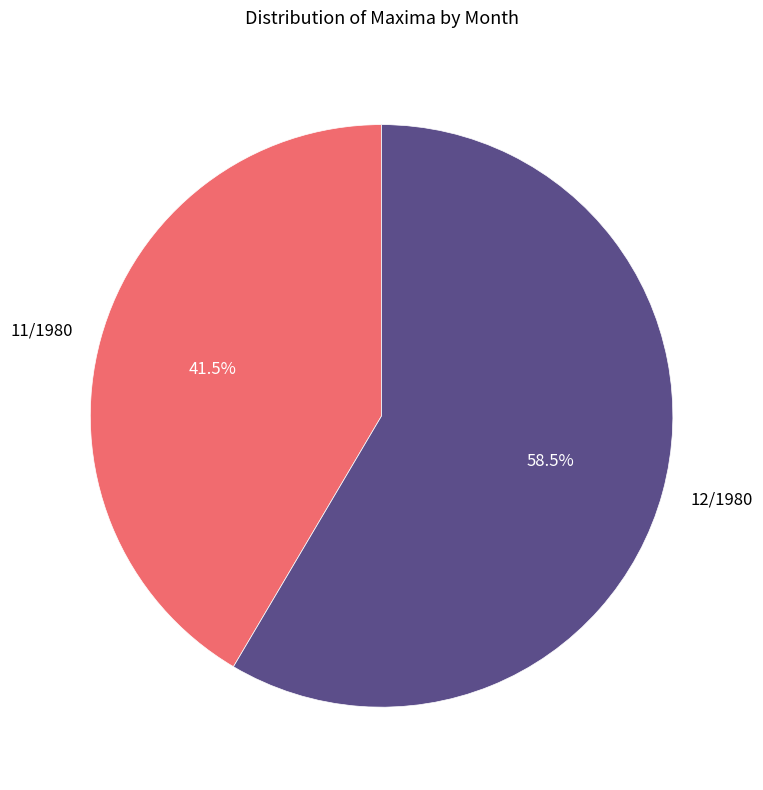

Rank the categories by value from lowest to highest.

11/1980, 12/1980